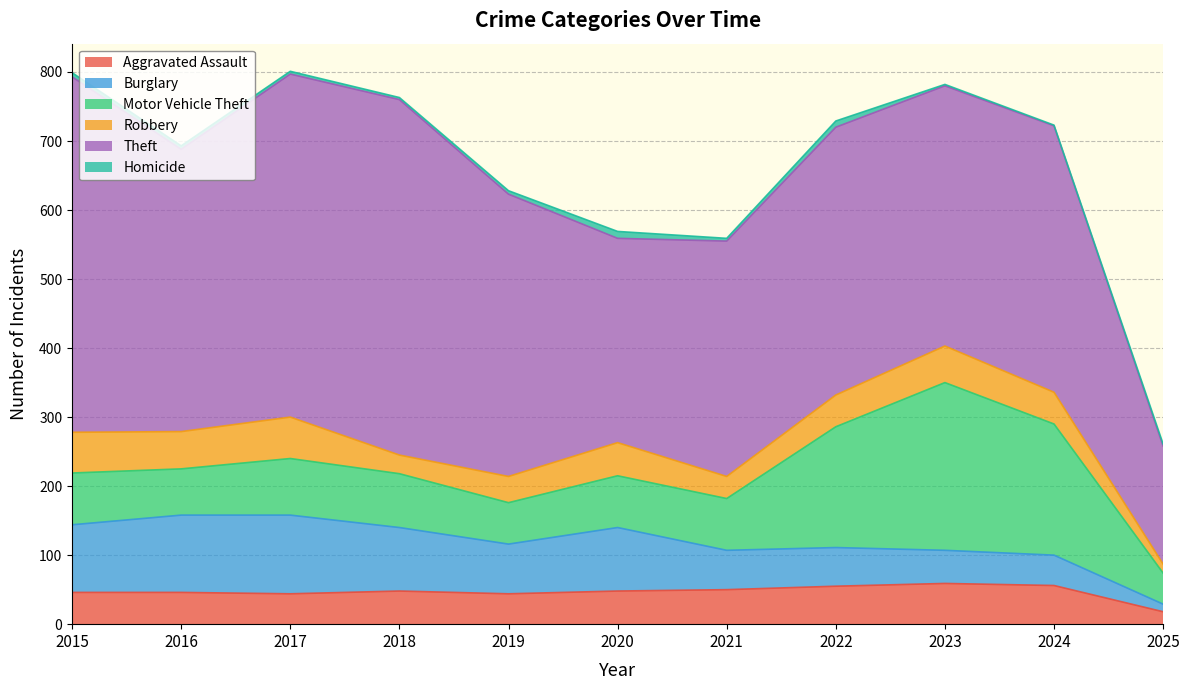

Rank the series by their maximum value, from lowest to highest.

Homicide, Aggravated Assault, Robbery, Burglary, Motor Vehicle Theft, Theft